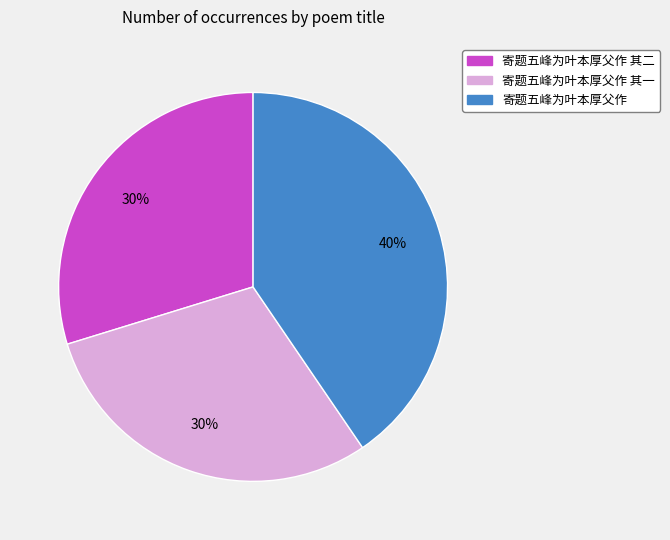

Is there any slice that represents more than half of the pie?

No